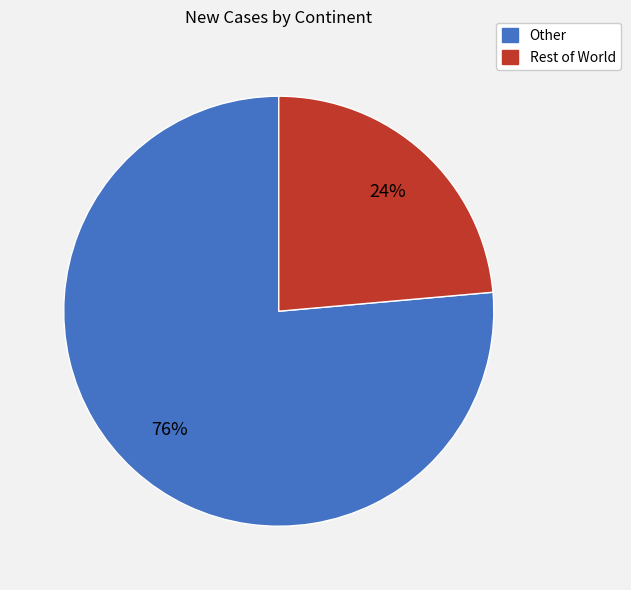

Does any single category account for the majority?

Yes